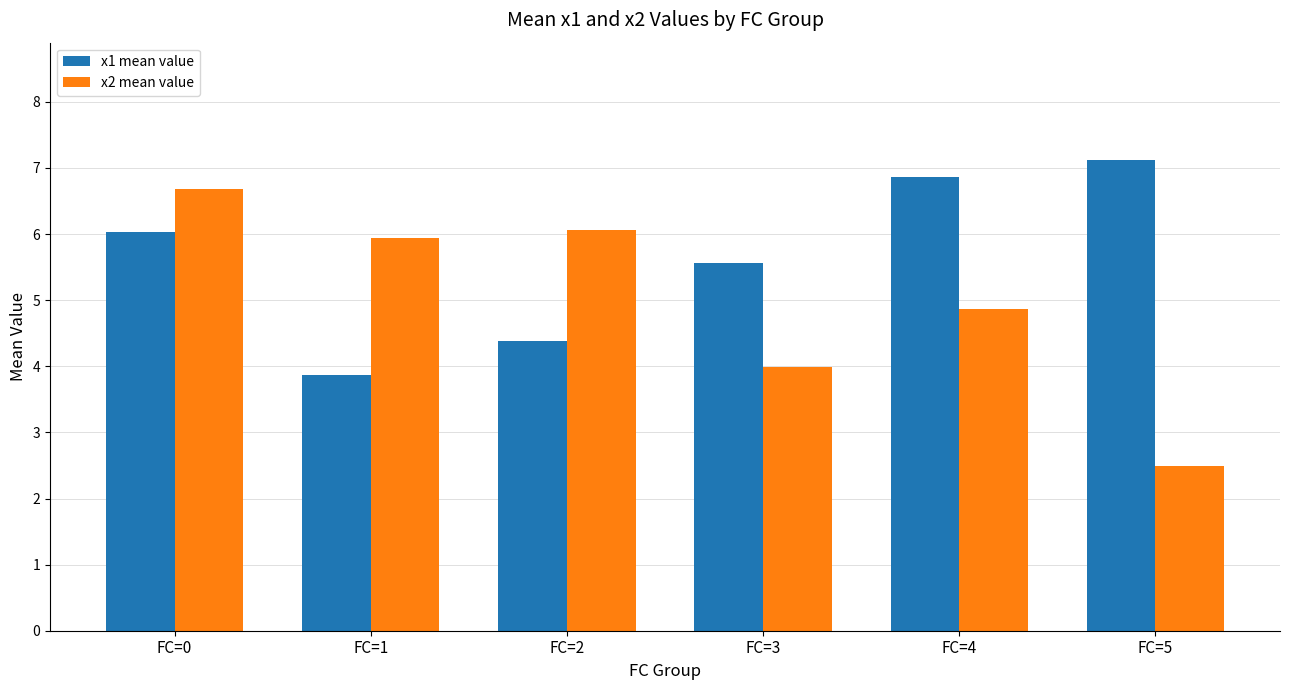

The value of x1 mean value at FC=1 is 3.9. True or false?

True